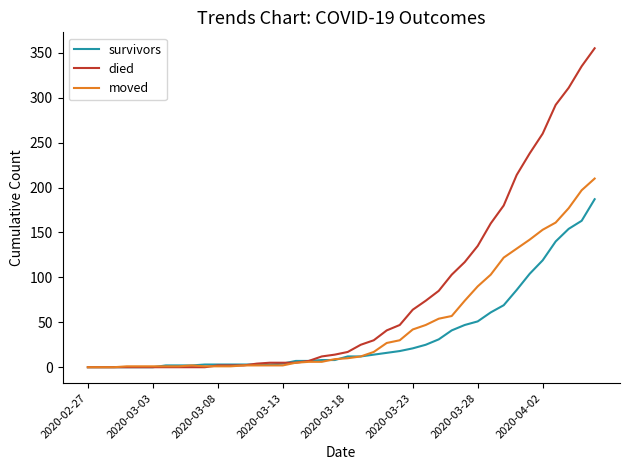

What is the greatest value displayed?

355